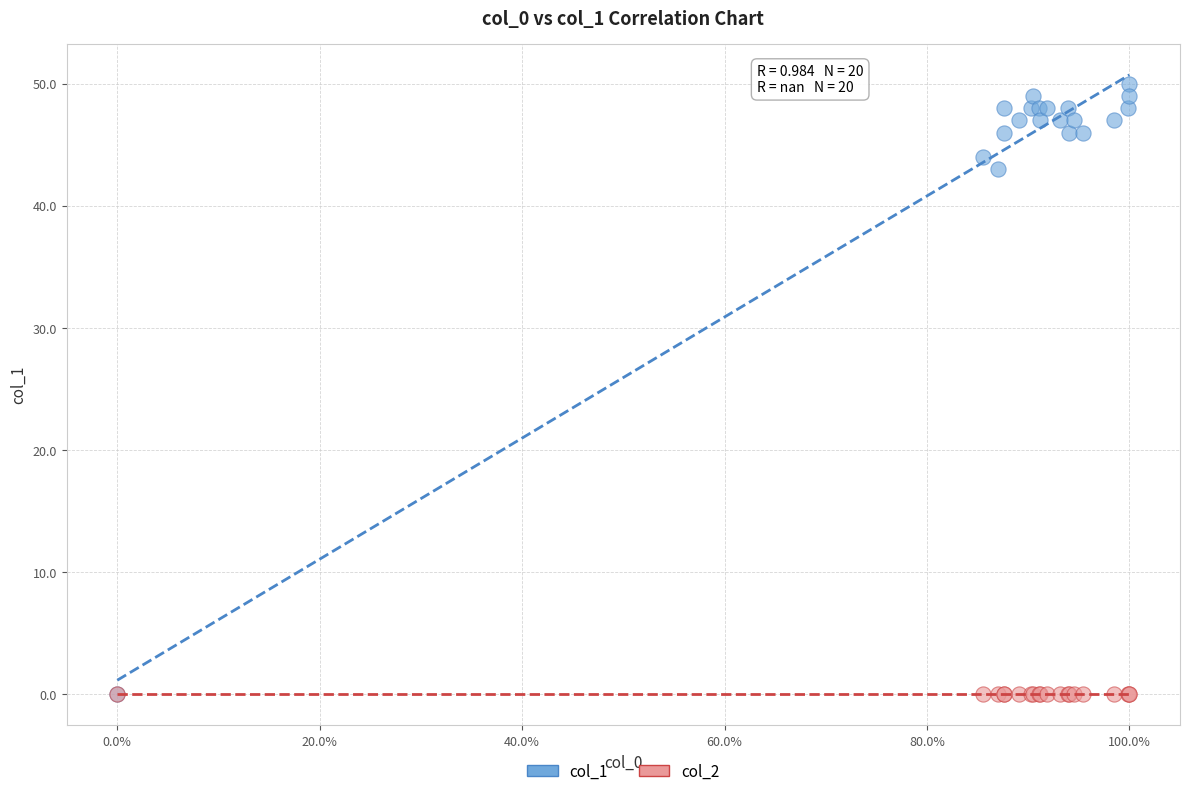

What are all the series names shown in the legend?

col_1, col_2